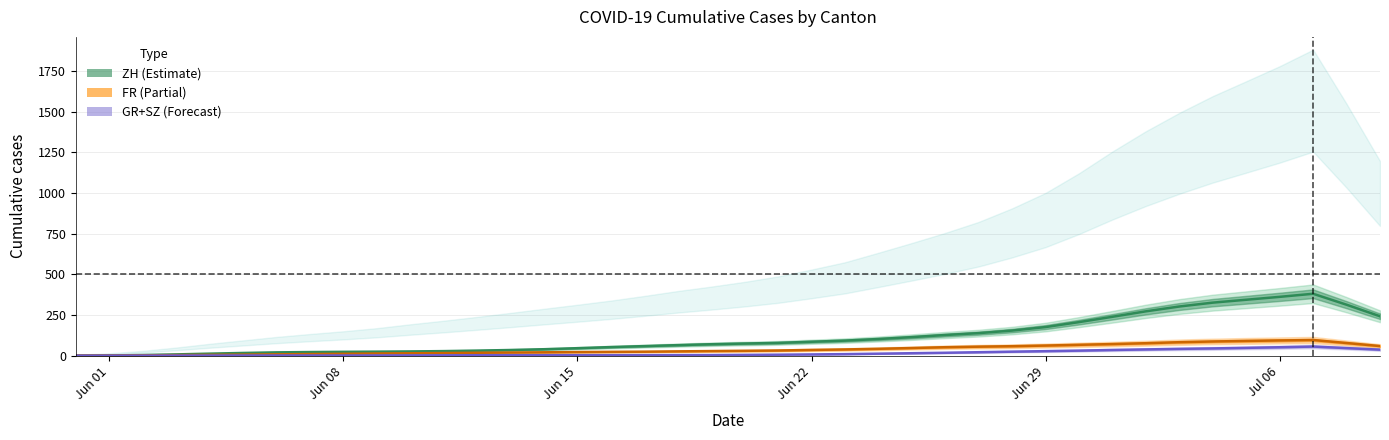

Reading left to right, what are all the values shown in this chart?

ZH: 0.4	1.4	4.0	7.8	12.4	16.6	20.2	22.2	23.6	24.6	26.0	28.0	31.0	34.8	39.6	46.0	52.8	58.8	64.8	70.4	74.6	78.6	85.6	92.6	102.4	114.0	127.0	138.6	154.4	176.0	206.4	239.2	272.8	302.4	326.2	344.0	361.8	380.8	313.4	242.2
FR: 0.4	1.0	2.0	3.4	4.8	6.2	8.2	9.8	11.4	13.2	14.6	16.0	17.8	19.2	20.6	22.2	23.4	24.4	26.4	28.2	29.8	31.8	35.2	38.2	42.2	47.0	52.0	55.4	58.2	62.2	66.8	71.4	76.6	82.8	87.2	90.6	93.6	96.2	77.8	59.0
GR+SZ: 0.0	0.2	0.4	0.6	0.8	1.0	1.0	1.0	1.0	1.4	1.8	2.2	2.6	3.0	3.0	3.0	3.0	3.2	3.4	3.6	4.8	6.0	7.6	9.4	12.2	15.0	17.8	21.2	24.6	27.8	31.0	35.0	38.4	41.8	44.6	48.0	51.8	56.0	46.6	37.0